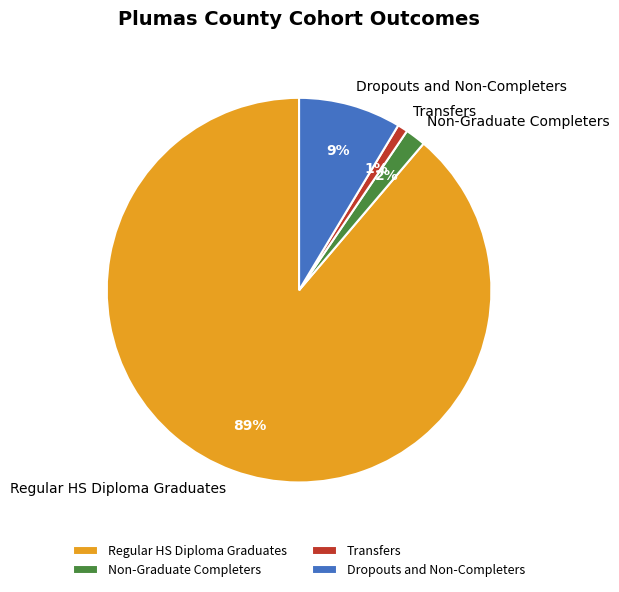

What is the smallest slice in the pie chart?

Transfers